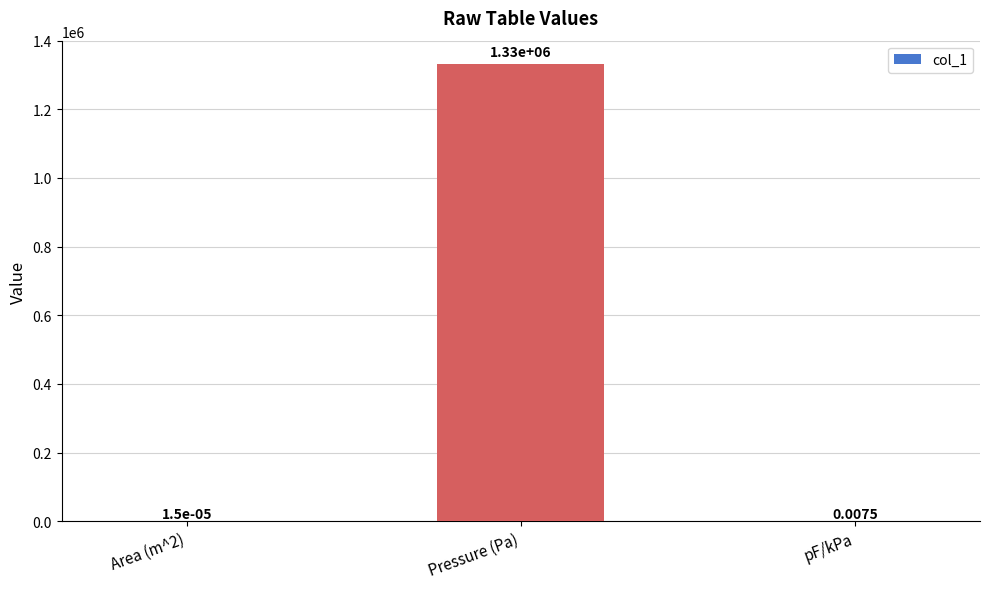

At which label is the value closest to 666666?

pF/kPa